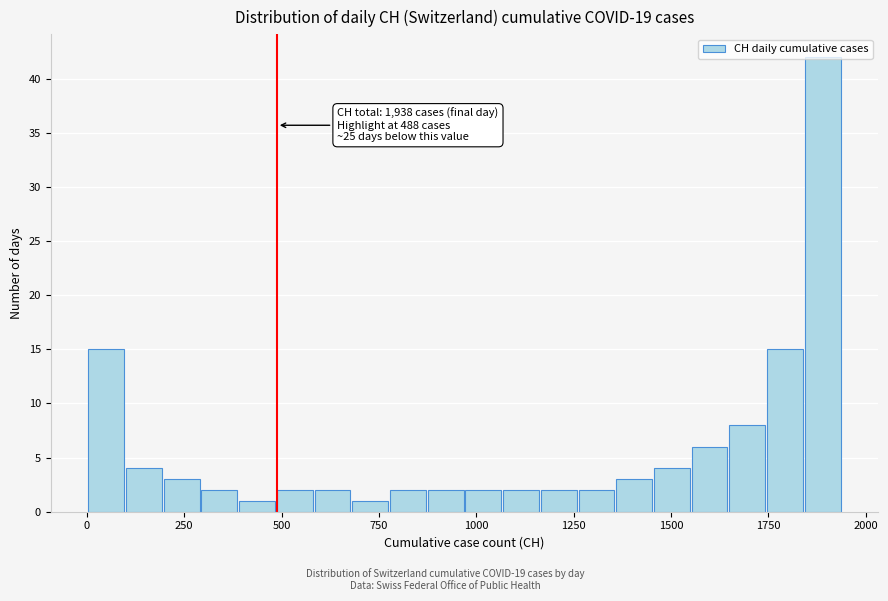

Around what value on the x-axis is the tallest bar? Give the approximate position of its centre, as read against the axis.

1900